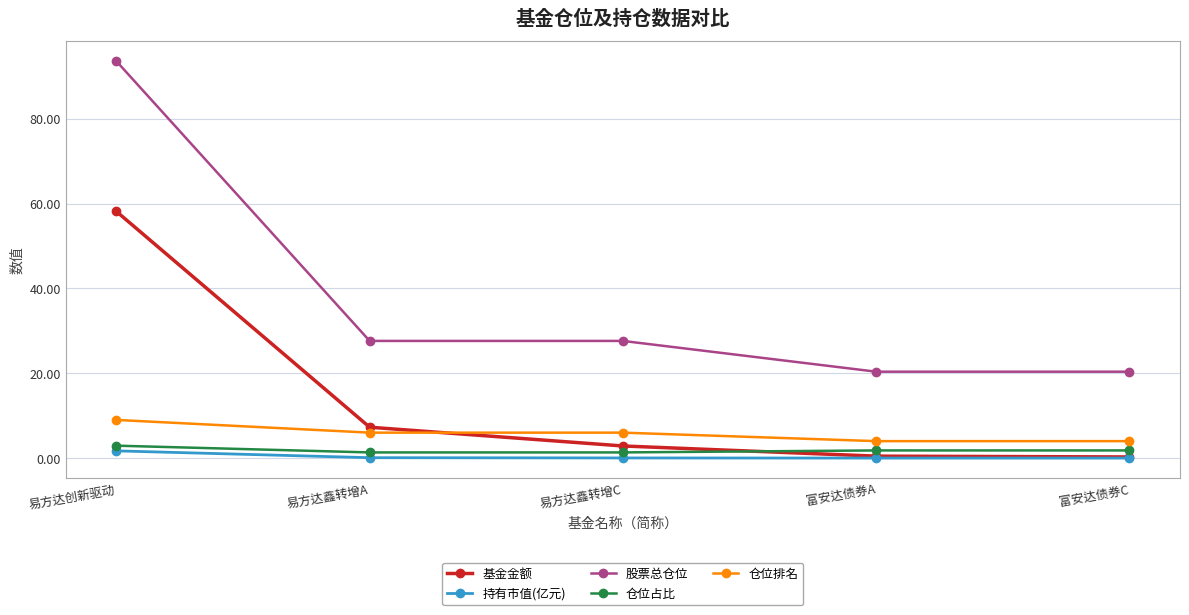

What is the lowest value of the 仓位占比 series?

1.3